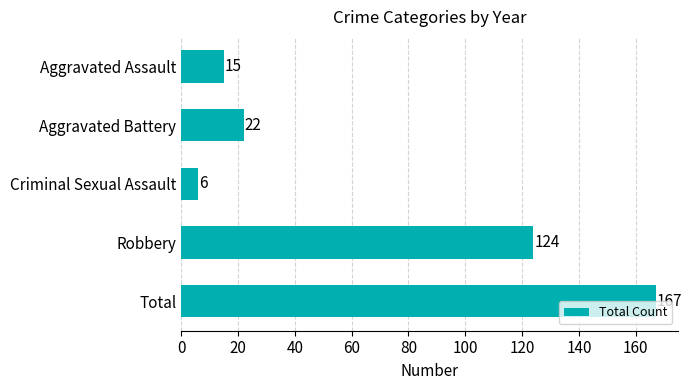

What is the change in value from Aggravated Battery to Total?

+145